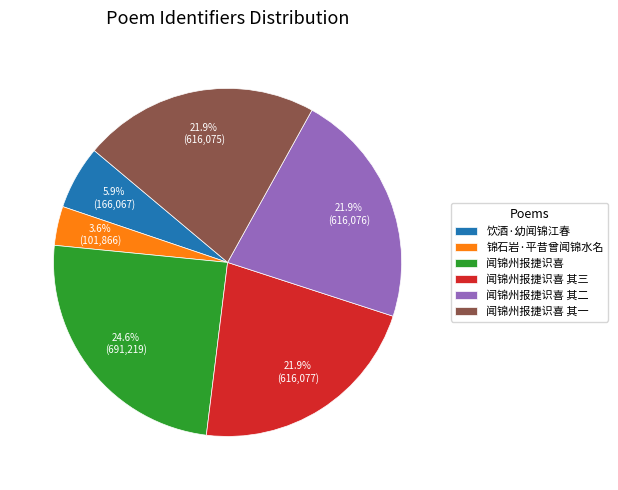

Approximately how many times larger is the value at 闻锦州报捷识喜 compared to 饮酒·幼闻锦江春?

4.2